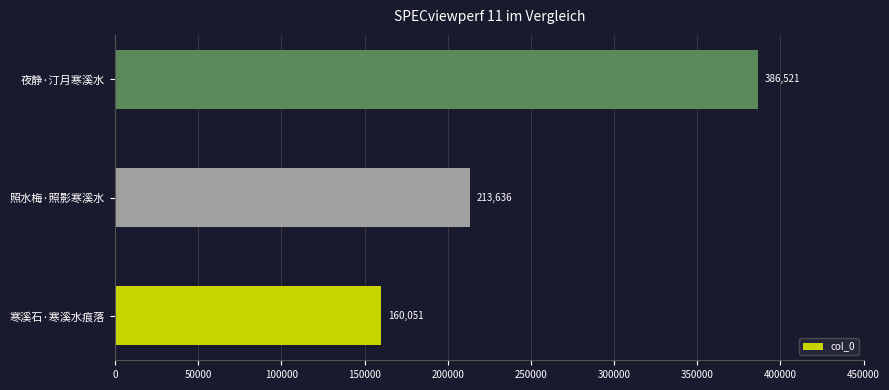

Reading top to bottom, extract all data points from this chart.

386521	213636	160051